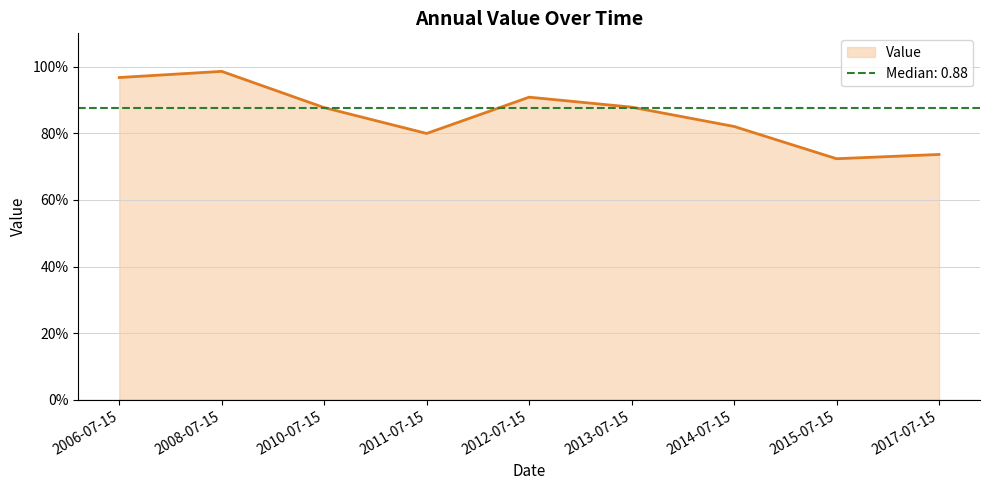

What is the minimum value shown in the chart?

0.7